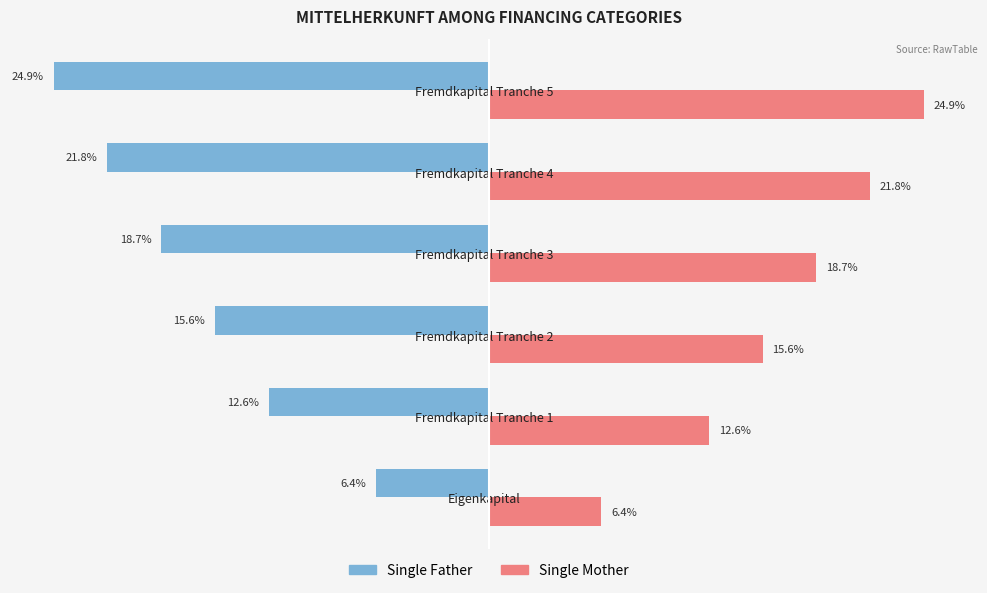

What are all the series names shown in the legend?

Single Father, Single Mother